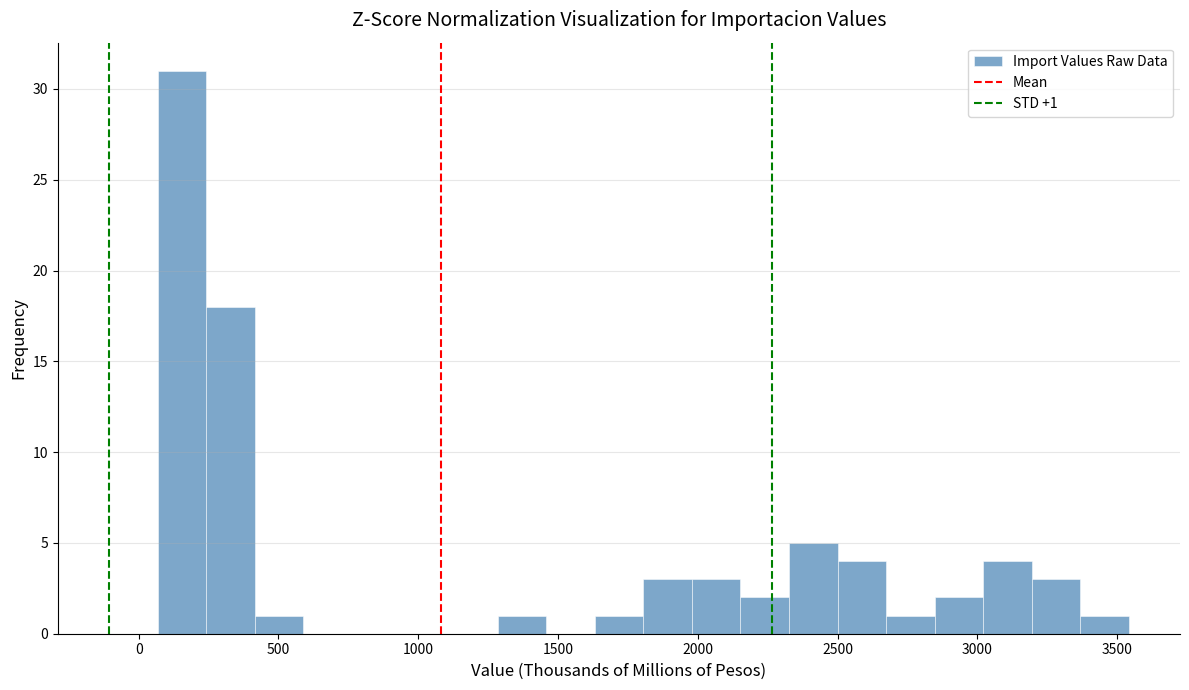

Read against the x-axis, roughly where is the centre of the tallest bar?

150